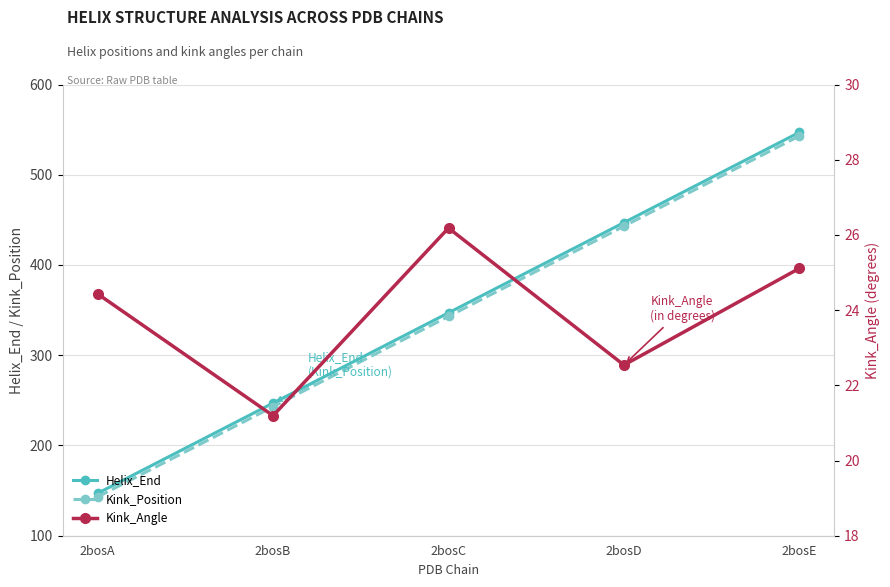

What is the difference between the highest and lowest values at 2bosB?

225.8